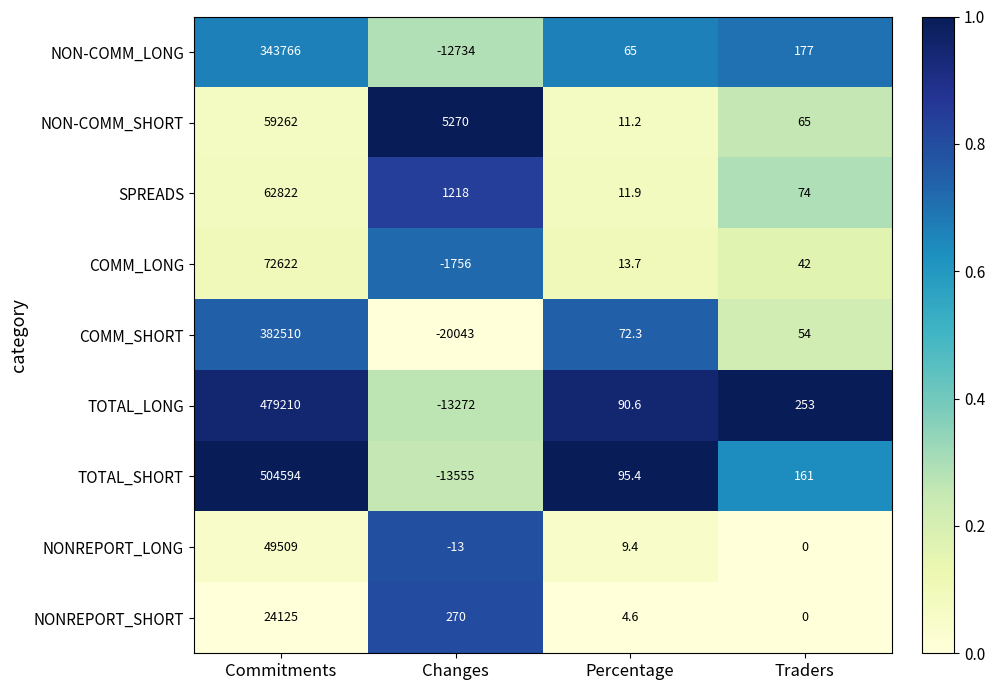

What is the smallest value displayed?

-20043.0